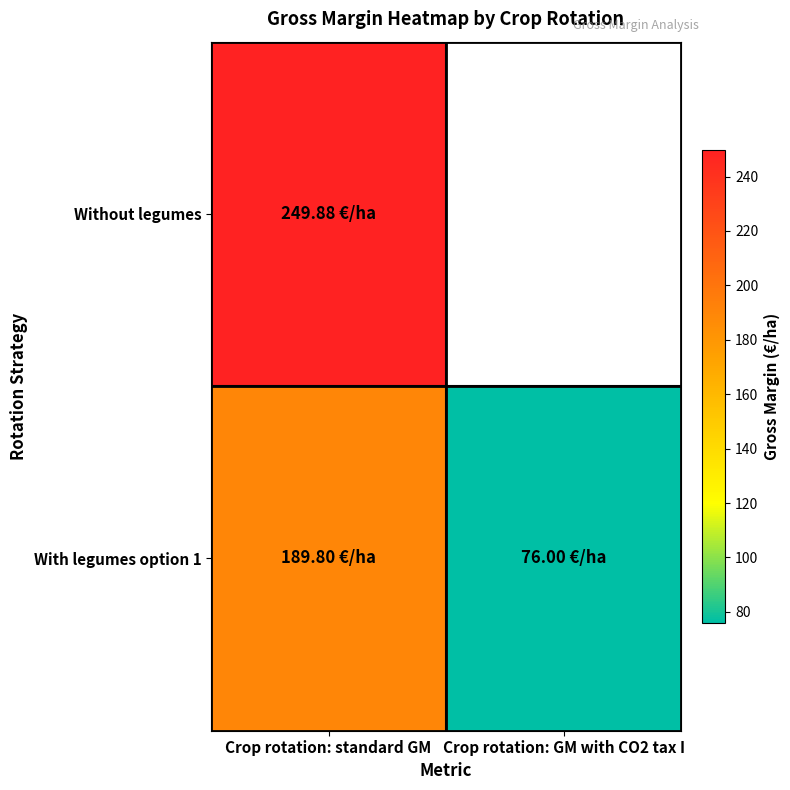

Rank the series at Crop rotation: GM with CO2 tax I from lowest to highest value.

Without legumes, With legumes option 1